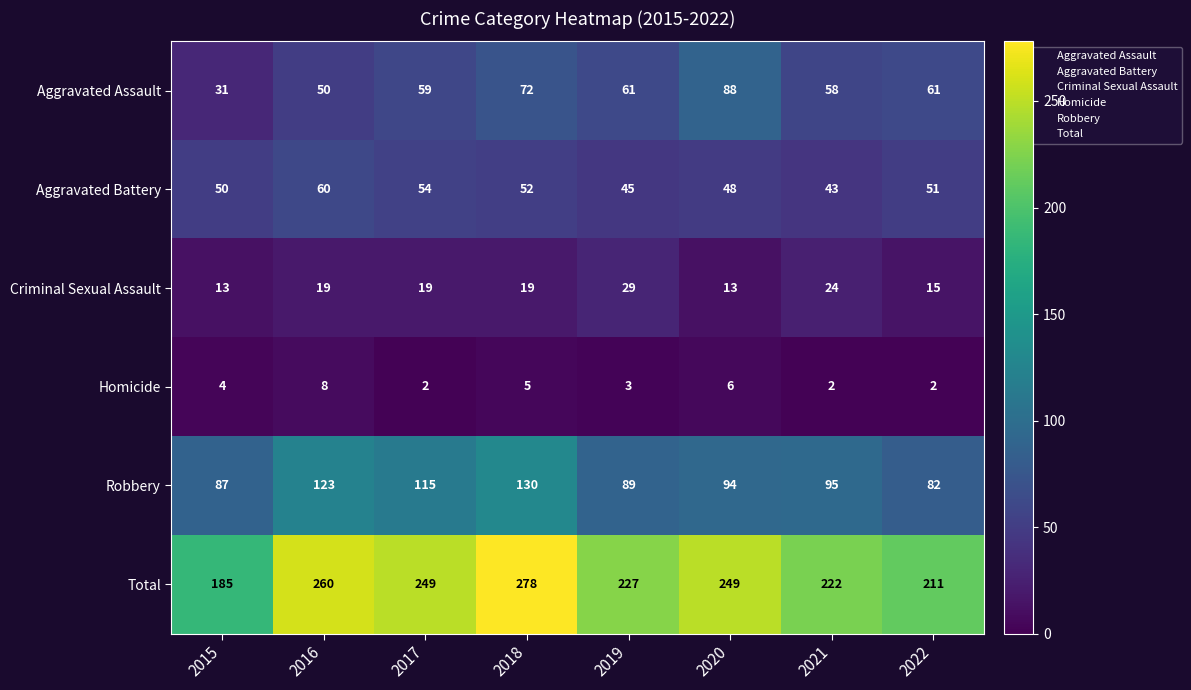

How many series are shown in this chart?

6